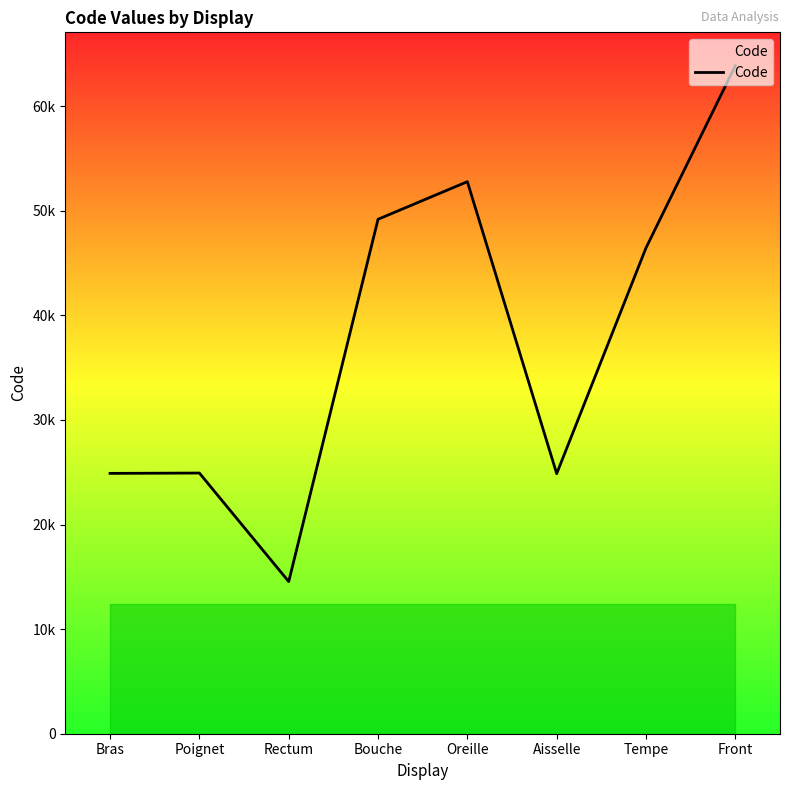

What is the smallest value displayed?

14544